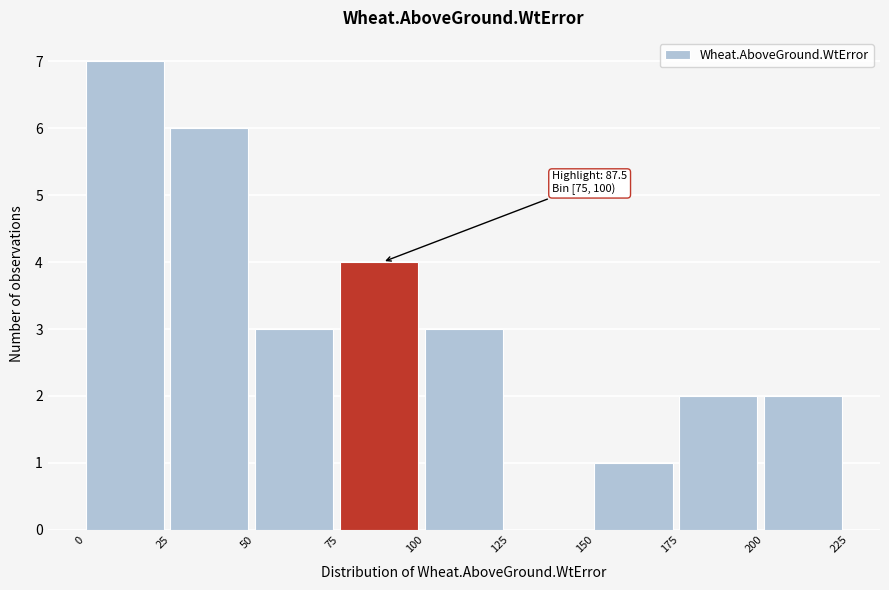

Which range on the x-axis has the tallest bar?

0 to 25